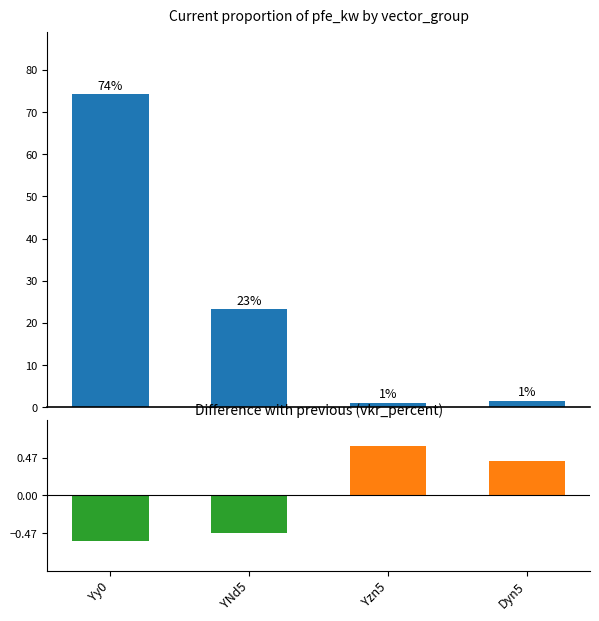

What is the difference between the maximum and minimum values in the pfe_kw series?

73.2